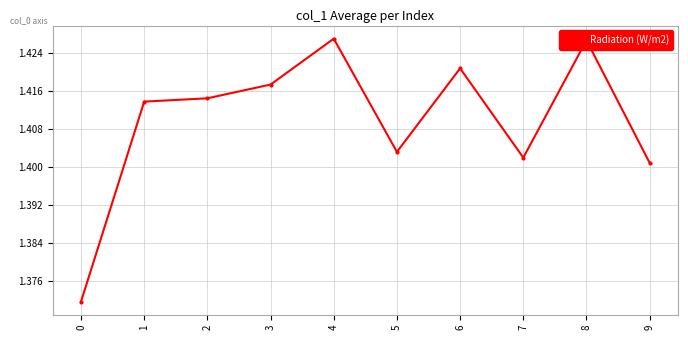

Approximately how many times larger is the value at 4 compared to 2?

1.0